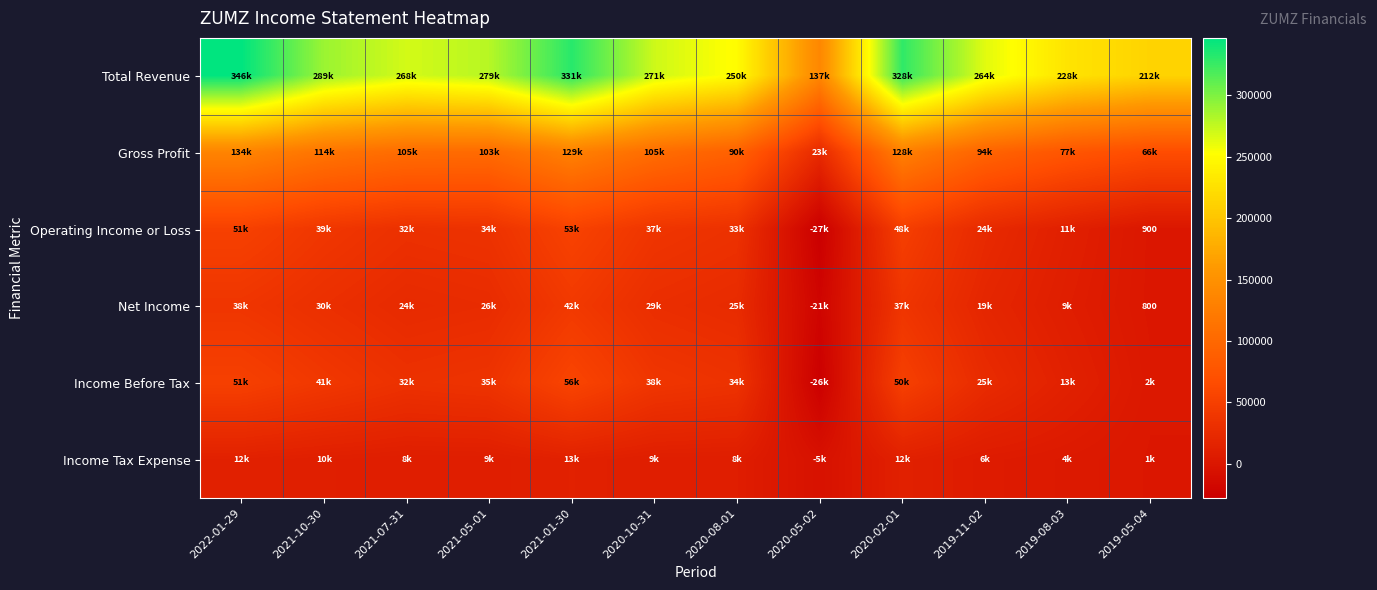

Where is Income Tax Expense nearest to the value 3850?

2019-08-03